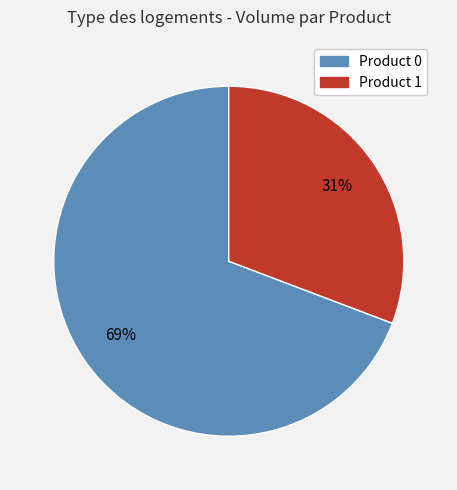

To the nearest percent, what is the difference between the Product 1 and Product 0 slice percentages?

38%